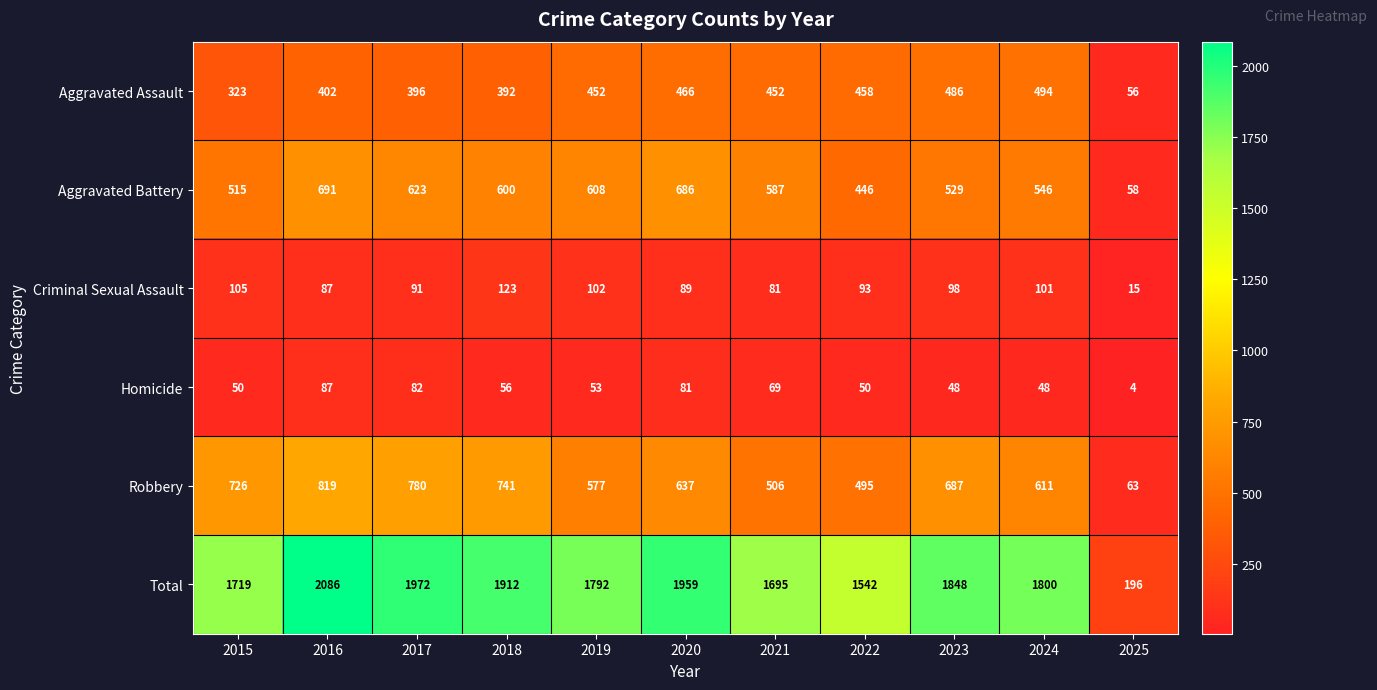

At which label does Criminal Sexual Assault first exceed 93?

2015